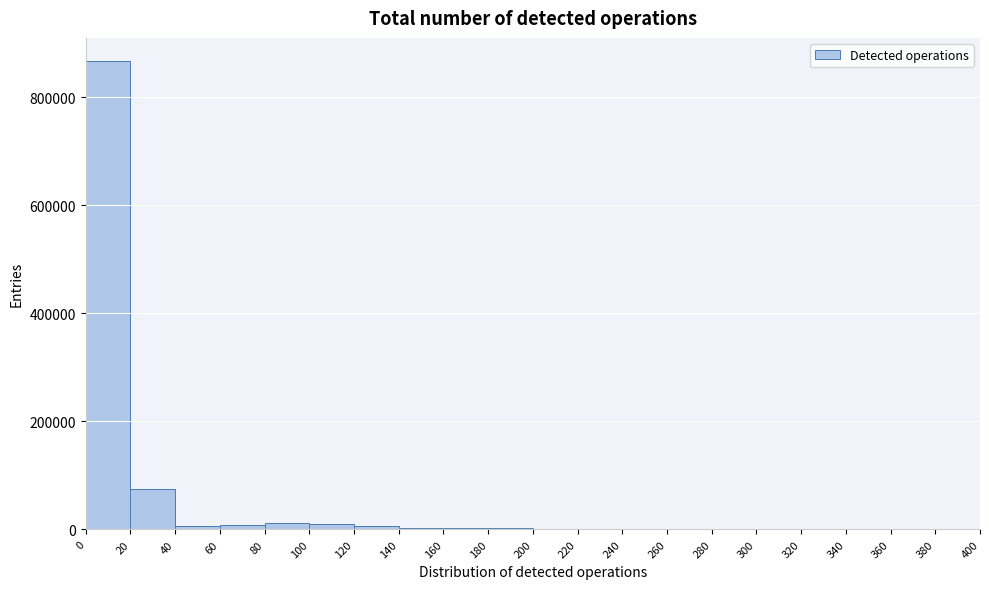

Reading left to right, transcribe this chart: for each bar, give the range it covers on the x-axis and its height. The values are not printed on the chart, so give them approximately, as read against the axis.

0 to 20: 860000
20 to 40: 80000
40 to 60: under 20000
60 to 80: under 20000
80 to 100: under 20000
100 to 120: under 20000
120 to 140: under 20000
140 to 160: under 20000
160 to 180: under 20000
180 to 200: under 20000
200 to 220: under 20000
220 to 240: under 20000
240 to 260: under 20000
260 to 280: under 20000
280 to 300: under 20000
300 to 320: under 20000
320 to 340: under 20000
340 to 360: under 20000
360 to 380: under 20000
380 to 400: under 20000